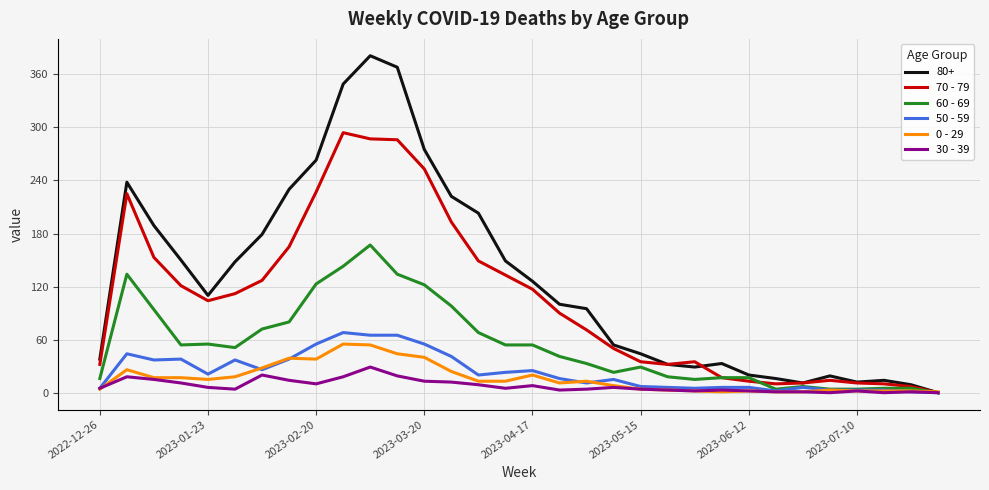

Which series has the widest spread of values?

80+